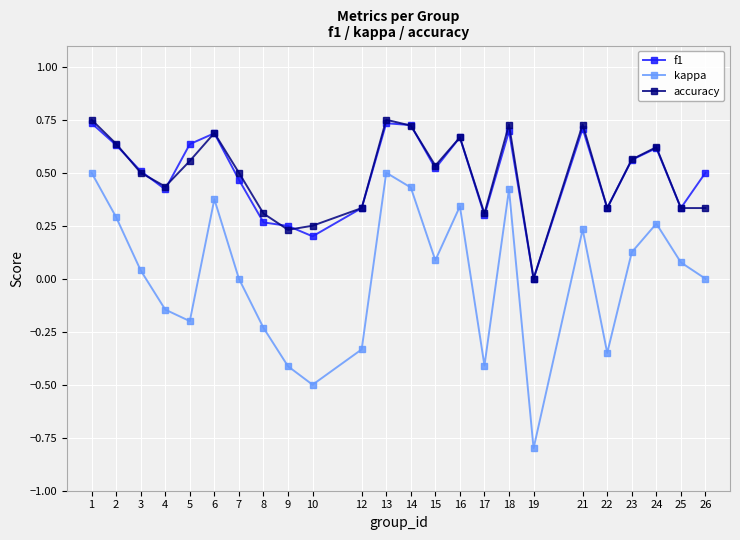

Which category has the lowest value in the accuracy series?

19